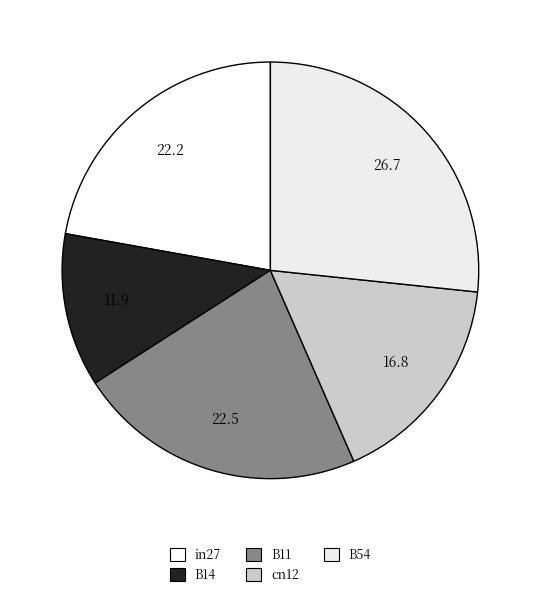

Rank the categories by value from lowest to highest.

B14, cn12, in27, B11, B54